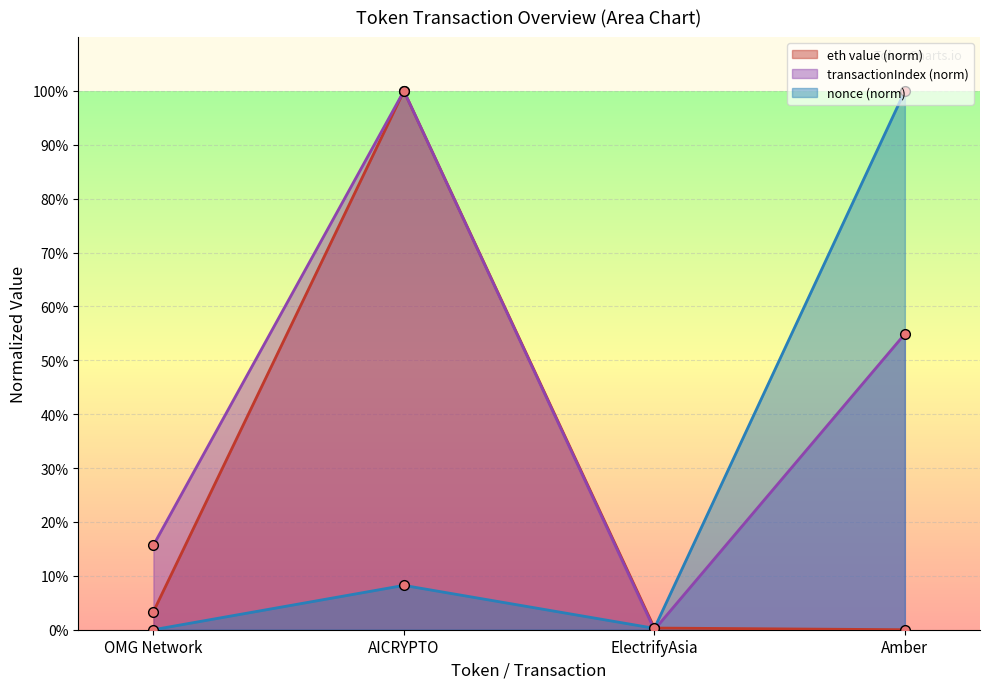

Reading right to left, list all the values displayed in this chart.

eth value: 0.0	0.3	100.0	3.4
transactionIndex: 54.9	0.0	100.0	15.7
nonce: 100.0	0.3	8.2	0.0